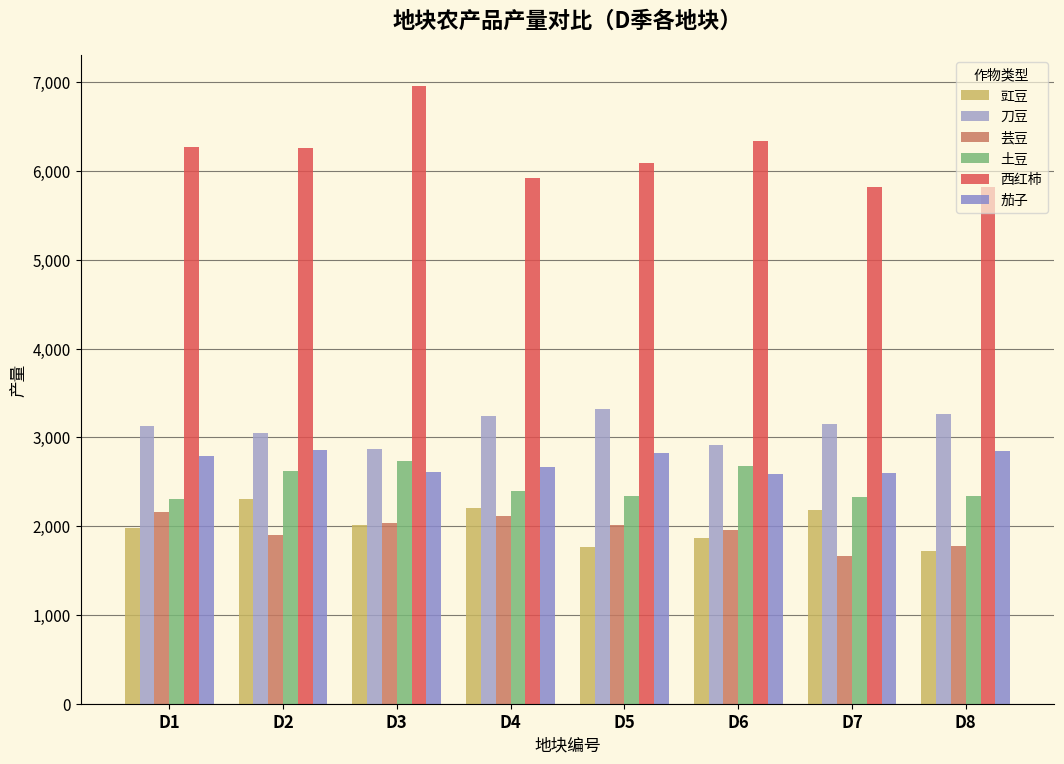

What is the spread (max minus min) of values at D2?

4366.7